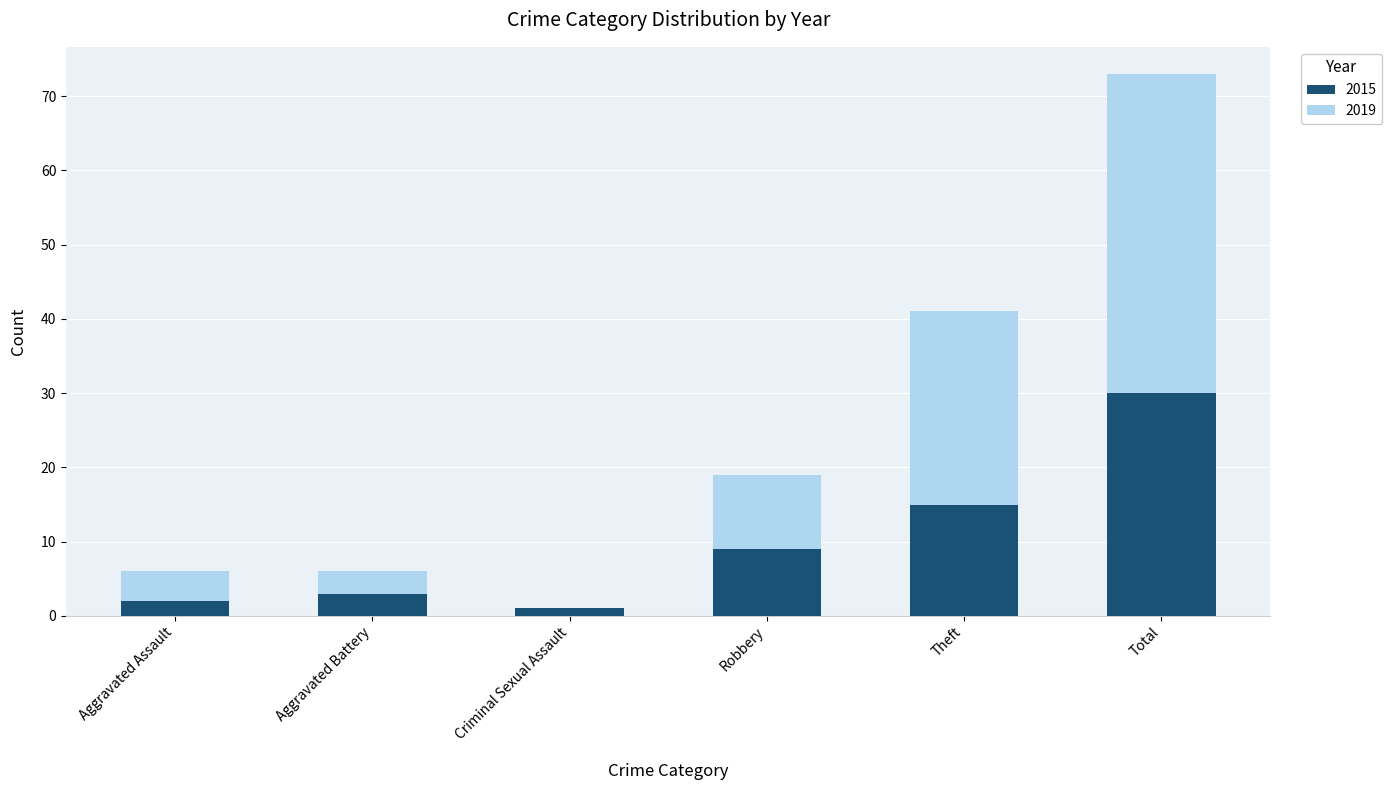

At which category is the sum across all series the highest?

Total